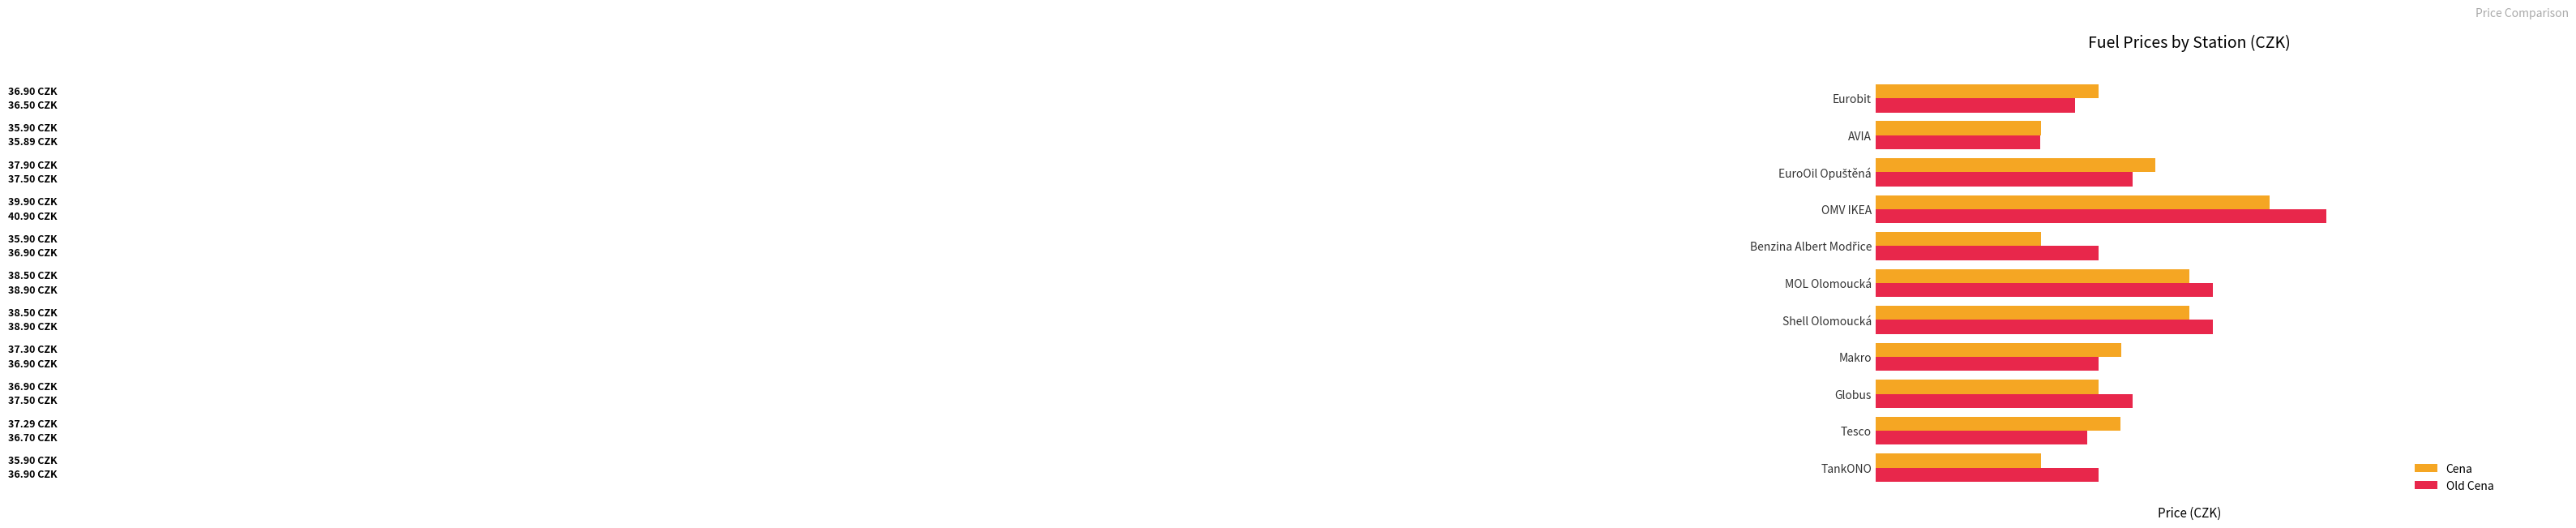

Reading right to left, transcribe all the data shown in this chart.

Cena: 36.9	35.9	37.9	39.9	35.9	38.5	38.5	37.3	36.9	37.3	35.9
Old Cena: 36.5	35.9	37.5	40.9	36.9	38.9	38.9	36.9	37.5	36.7	36.9